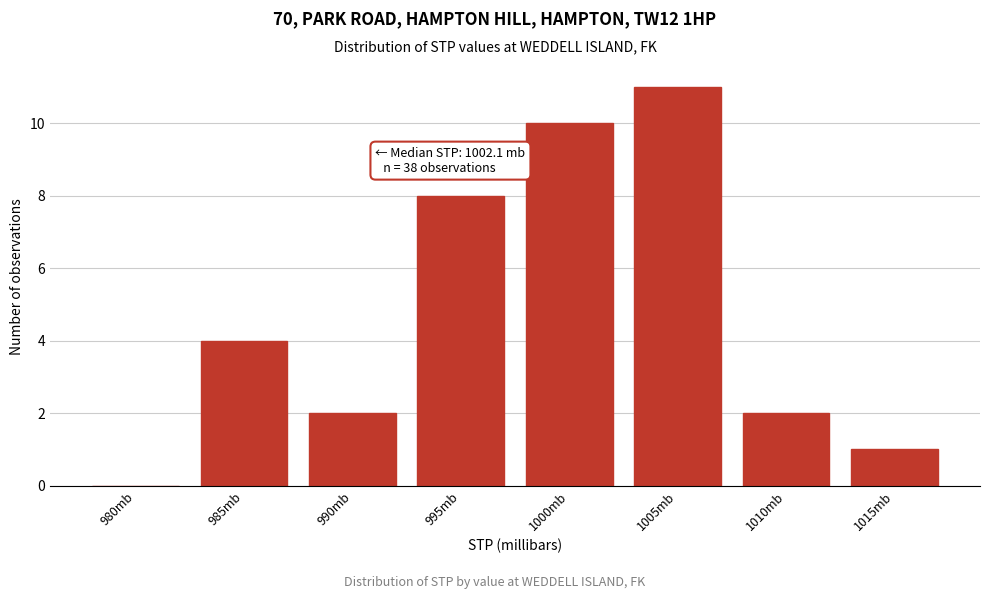

Reading right to left, what are all the values shown in this chart?

1015mb=1	1010mb=2	1005mb=11	1000mb=10	995mb=8	990mb=2	985mb=4	980mb=0